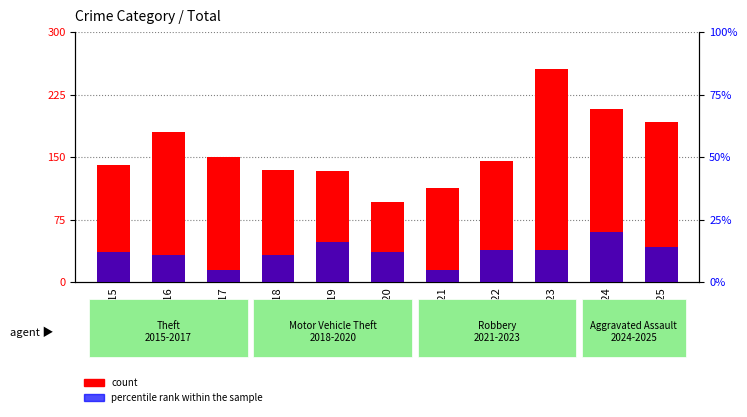

Is the value of count at 2023 greater than the value of percentile rank within the sample at 2018?

Yes